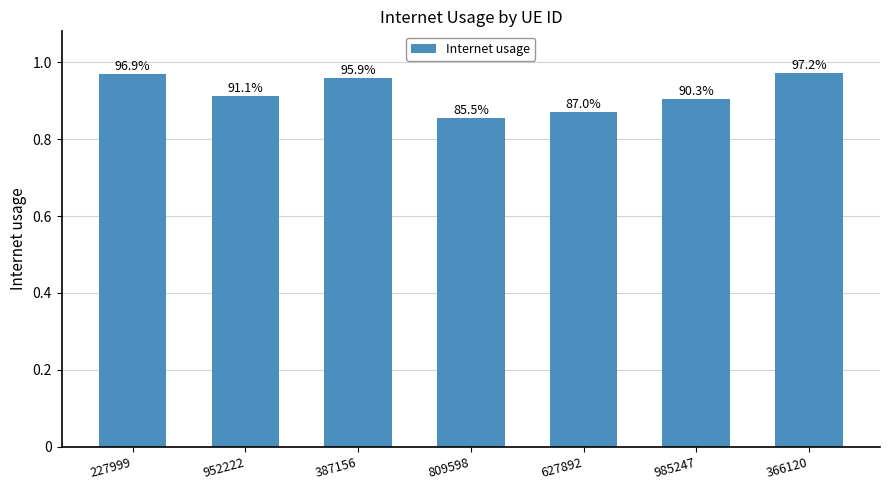

How many bars are there in total?

7